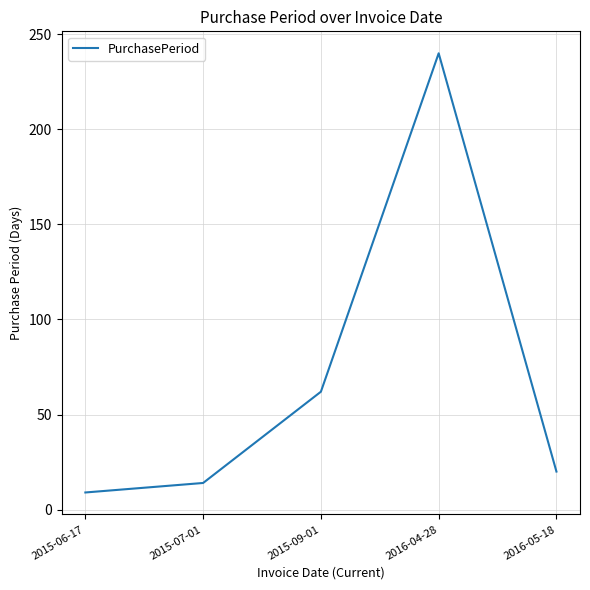

Which has a higher value, 2016-05-18 or 2015-06-17?

2016-05-18